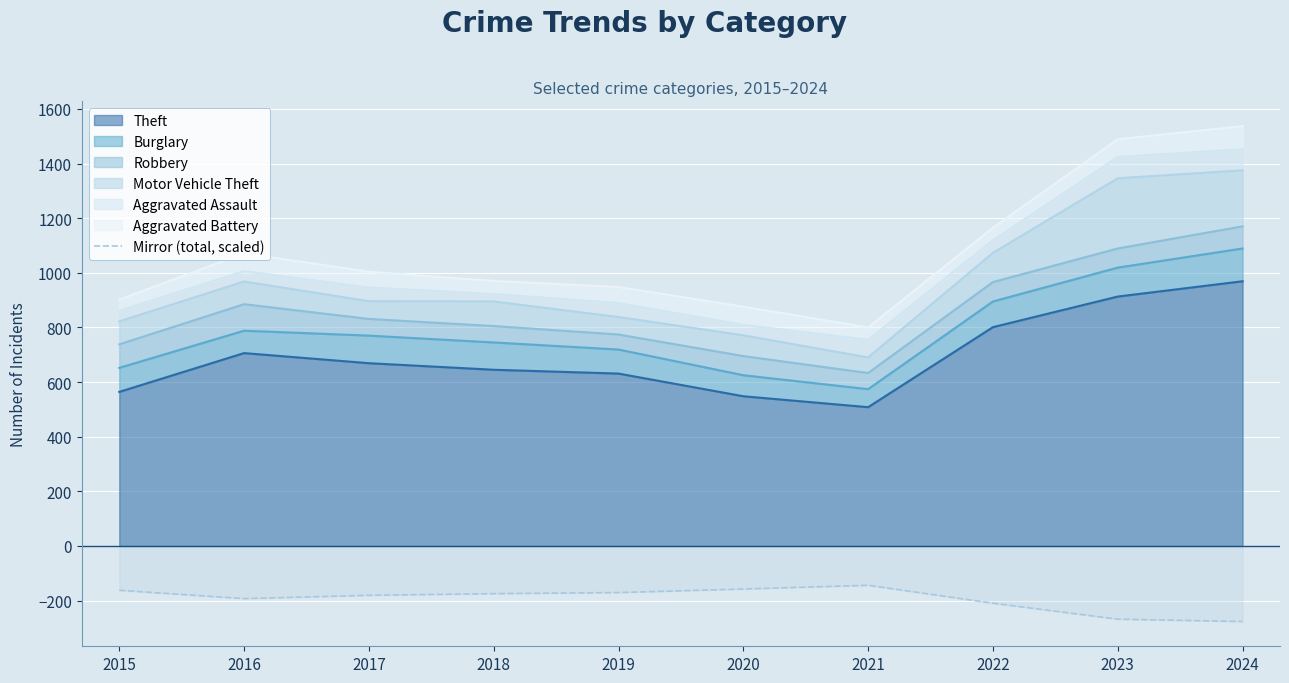

What is the sum of all values?

-1937.2